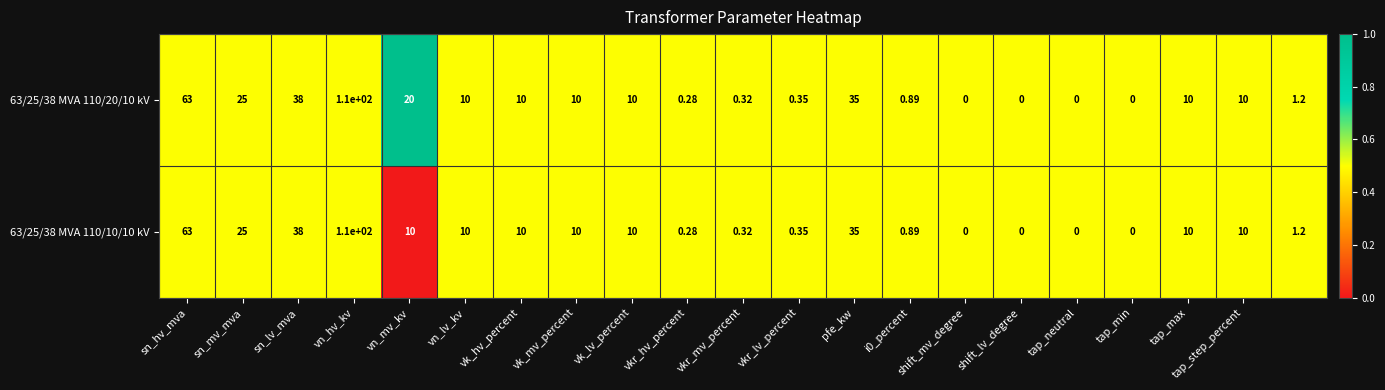

How many values in the 63/25/38 MVA 110/10/10 kV series are below 10?

9